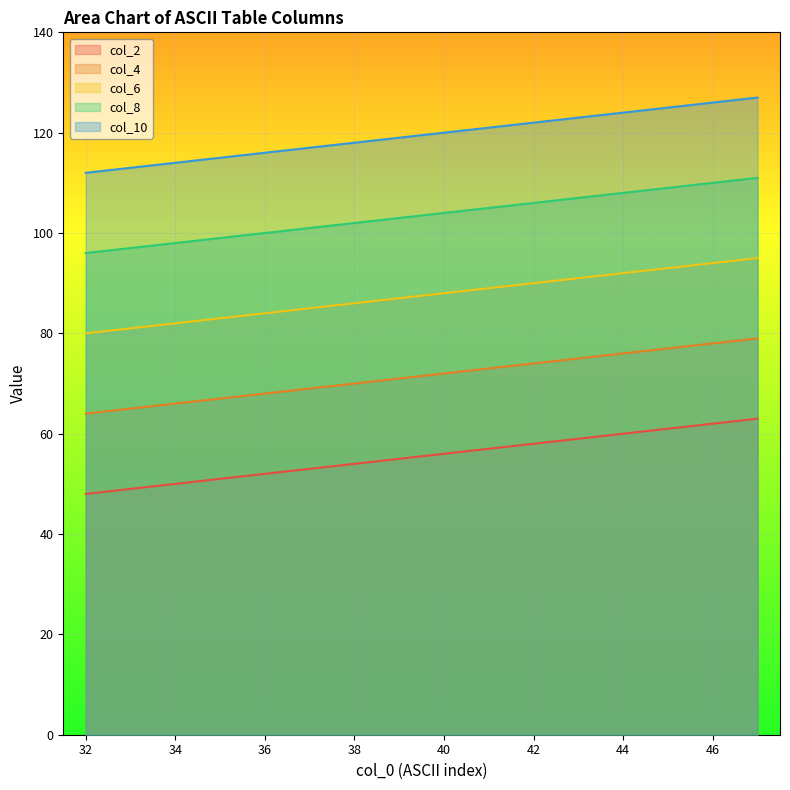

Which category has the lowest value in the col_10 series?

32